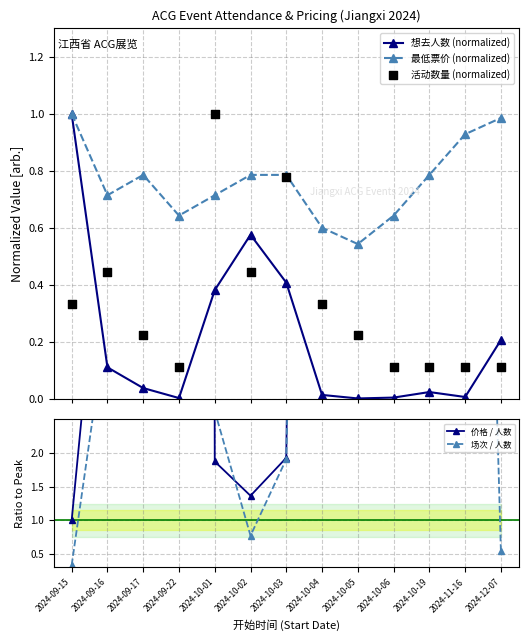

What are all the series names shown in the legend?

想去人数 (normalized), 最低票价 (normalized), 活动数量 (normalized), 价格 / 人数, 场次 / 人数